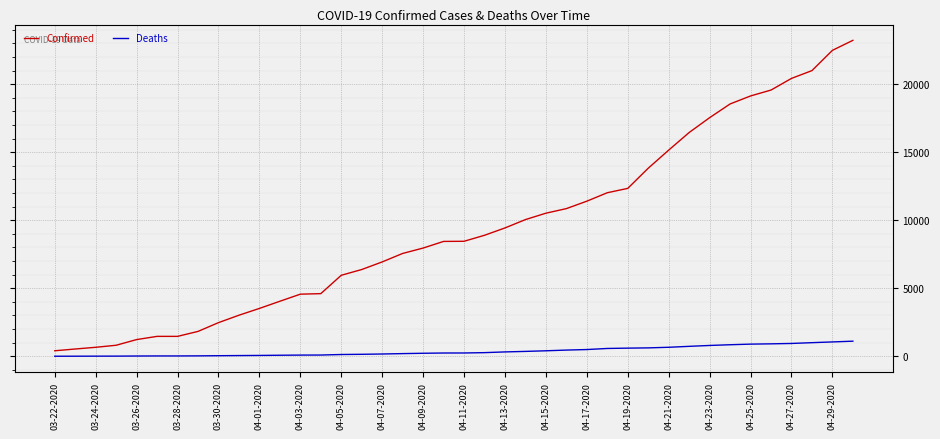

What is the highest value of the Deaths series?

1111